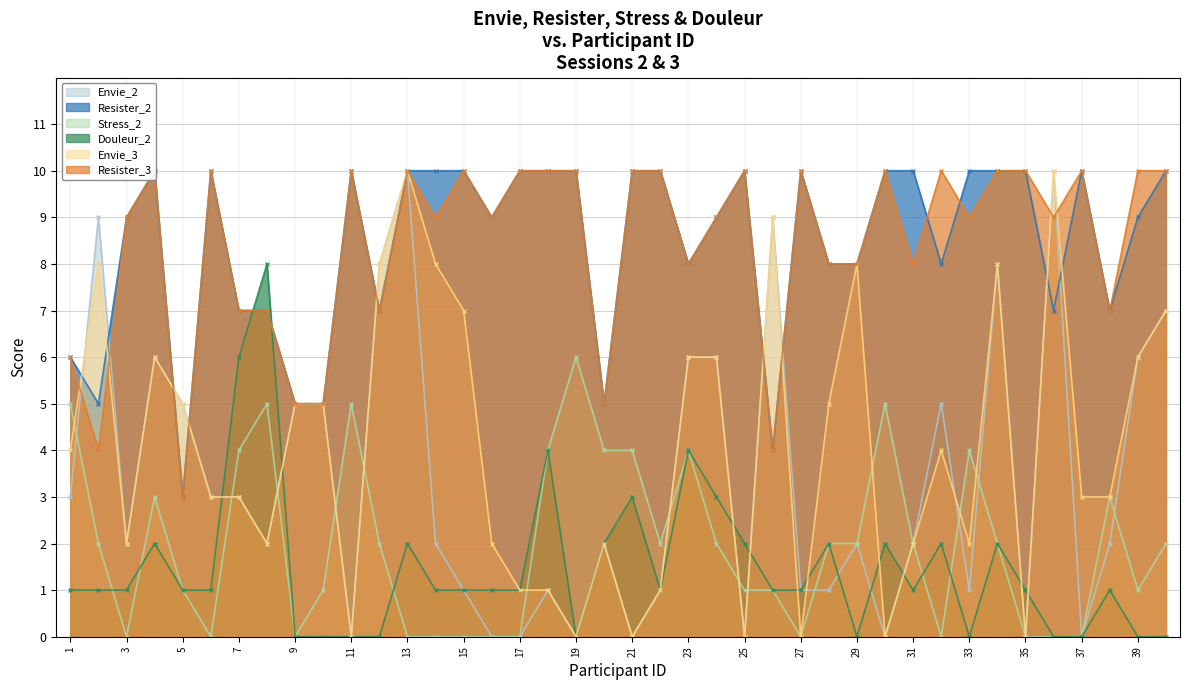

What are all the series names shown in the legend?

Envie_2, Resister_2, Stress_2, Douleur_2, Envie_3, Resister_3